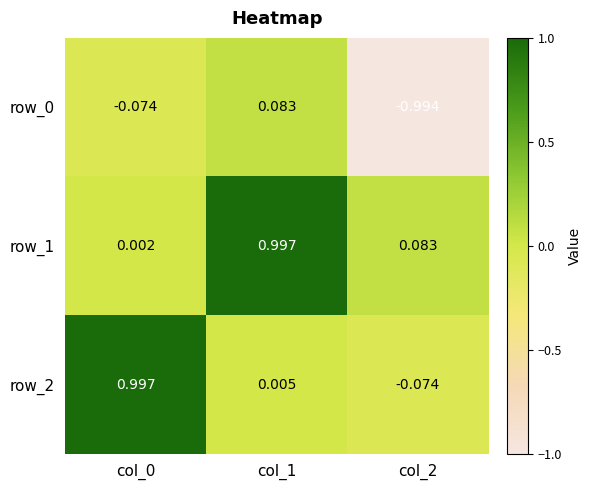

At which category is the sum across all series the highest?

col_1